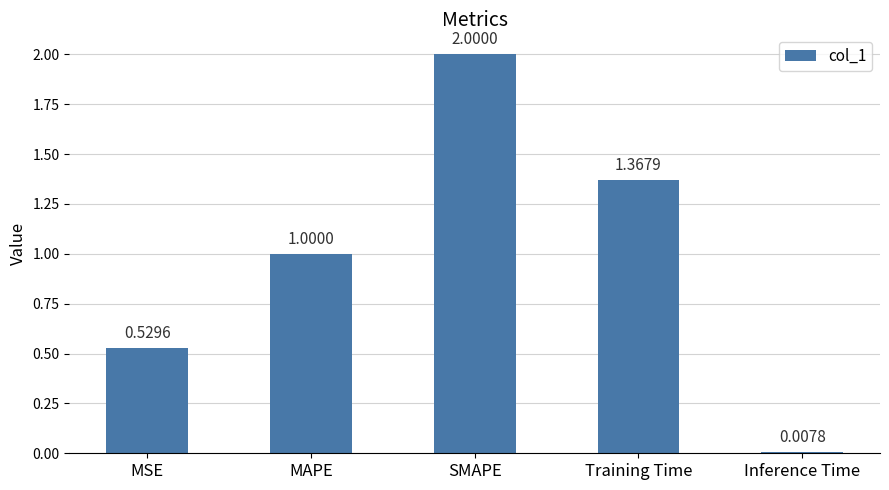

What is the change in value from MSE to SMAPE?

+1.5